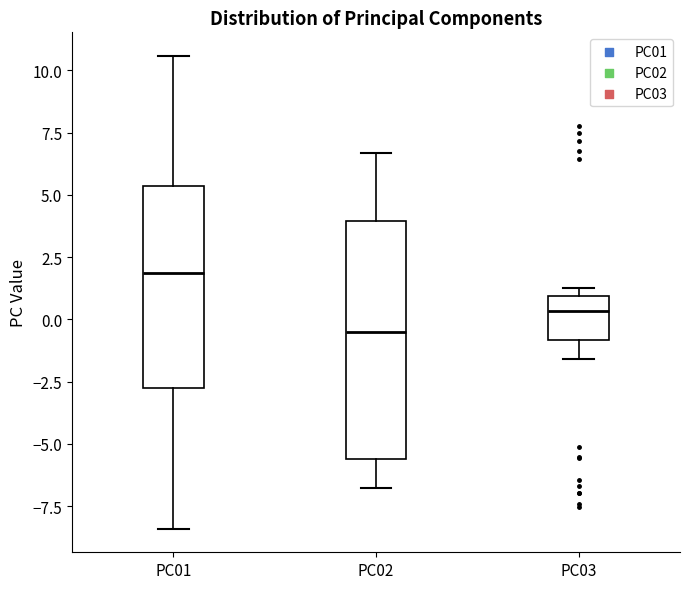

Where is the lower edge of the box for PC03 on the y-axis? The values are not printed on the chart, so give them approximately, as read against the axis.

-1.0